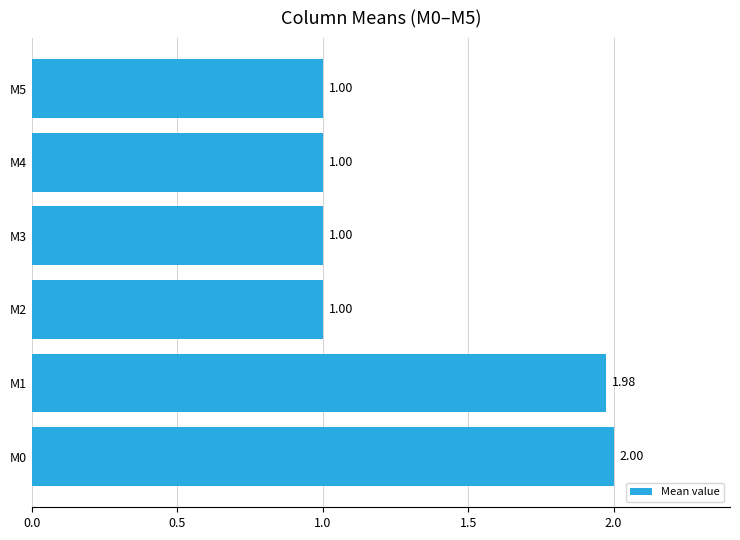

What is the average value?

1.3